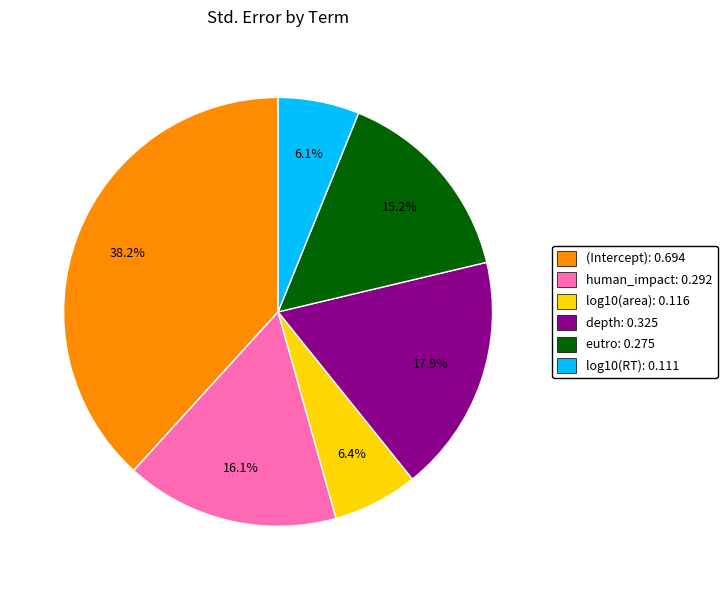

Does any single category account for the majority?

No